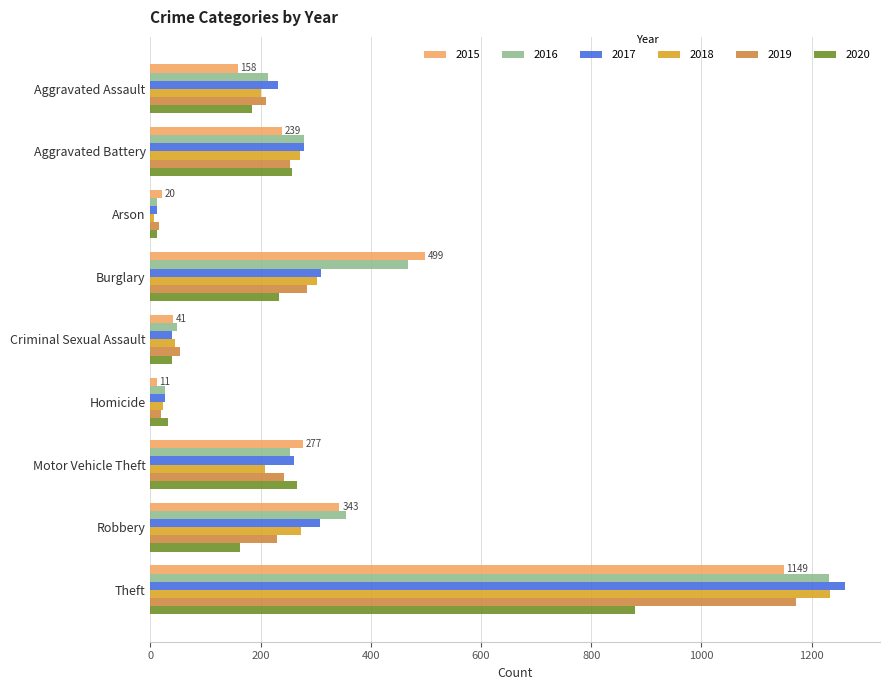

Which series has the widest spread of values?

2017